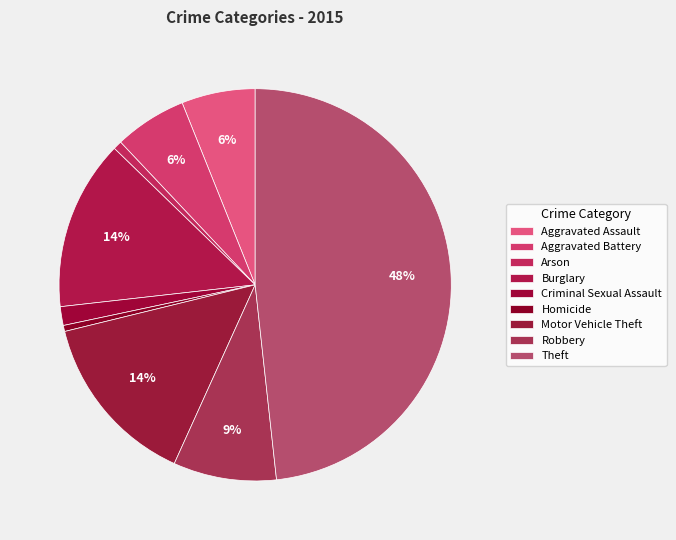

Which category has the biggest portion of the pie?

Theft